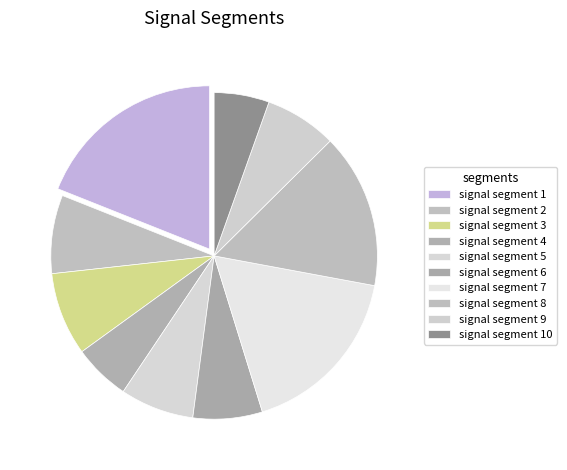

To the nearest percent, what percentage of the pie is signal segment 6?

7%